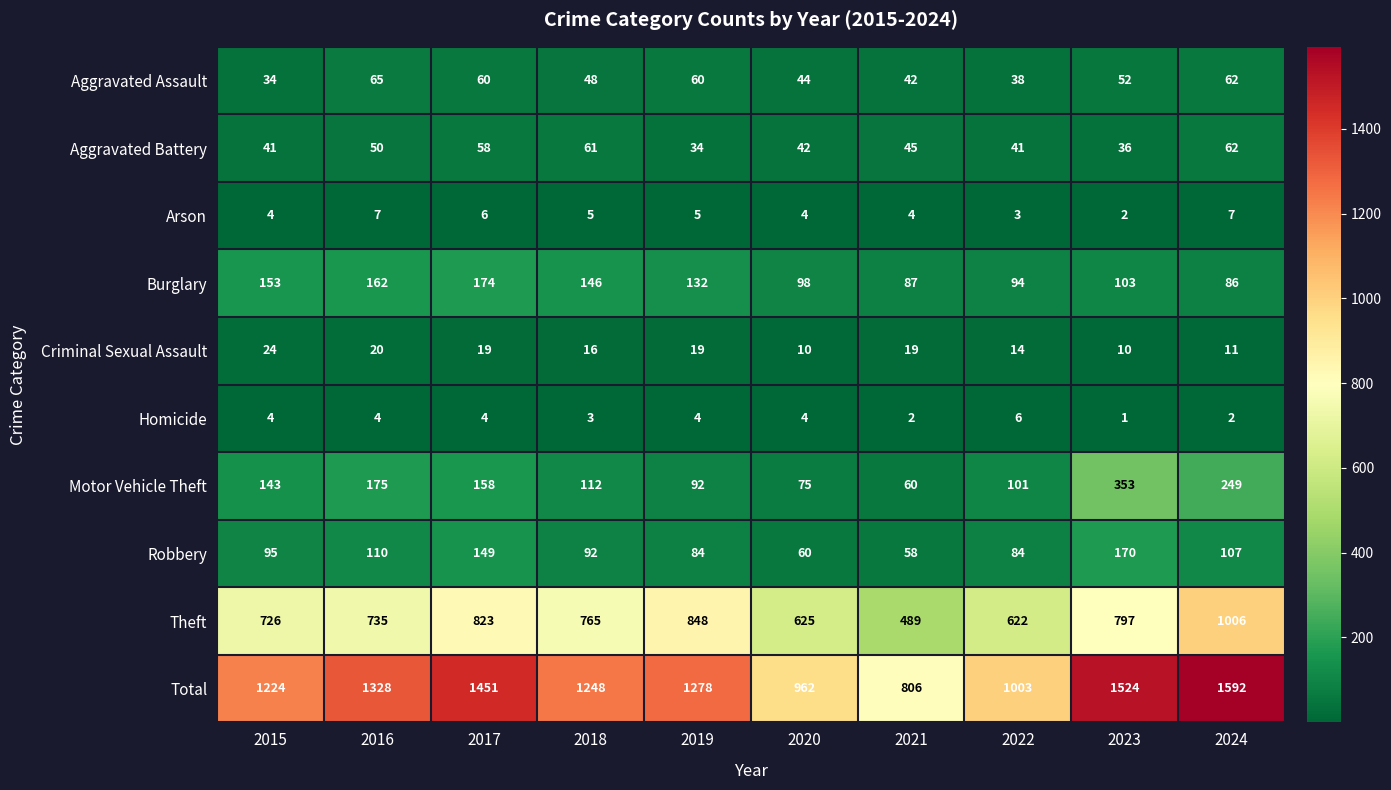

What is the approximate value of Arson at 2024?

7